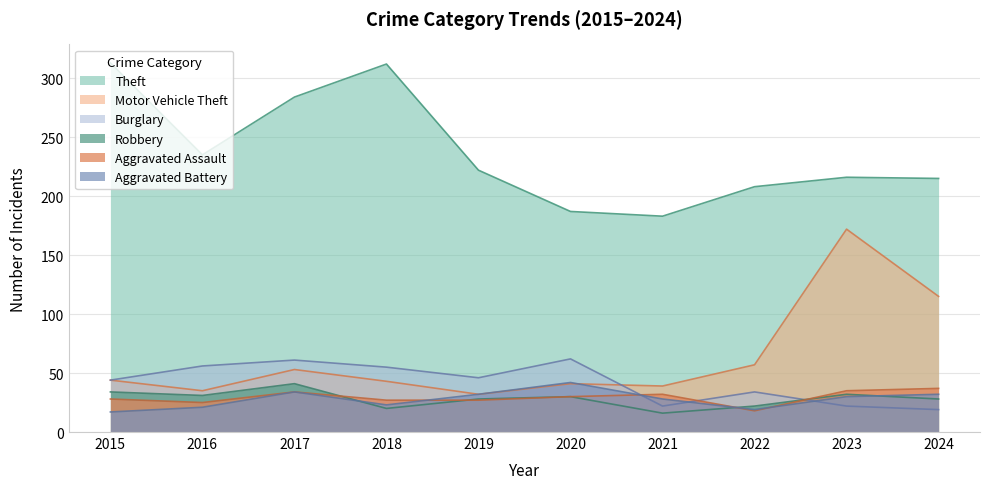

True or false: Aggravated Battery and Burglary cross at least once.

True